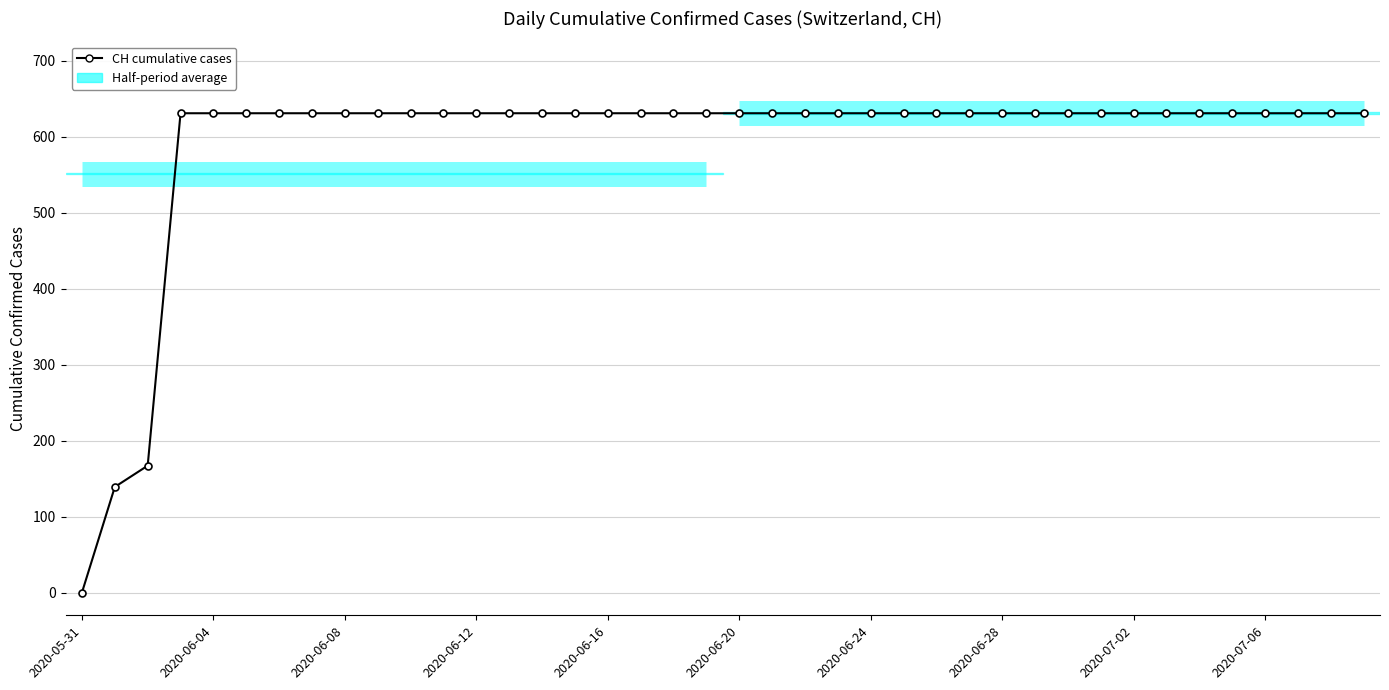

What is the greatest value displayed?

631